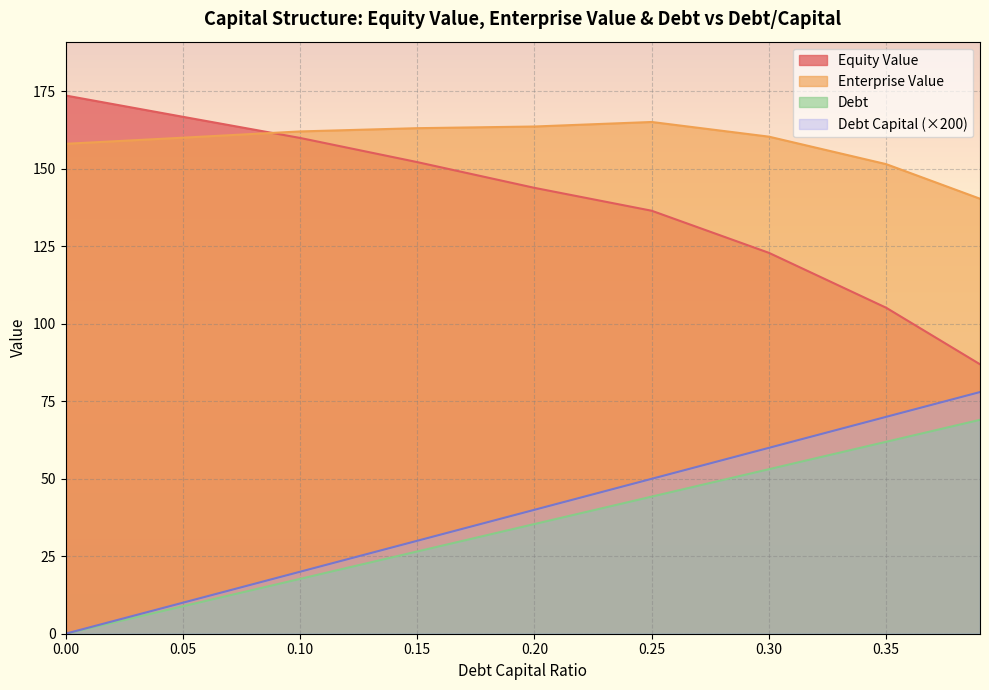

What is the maximum value shown in the chart?

173.7